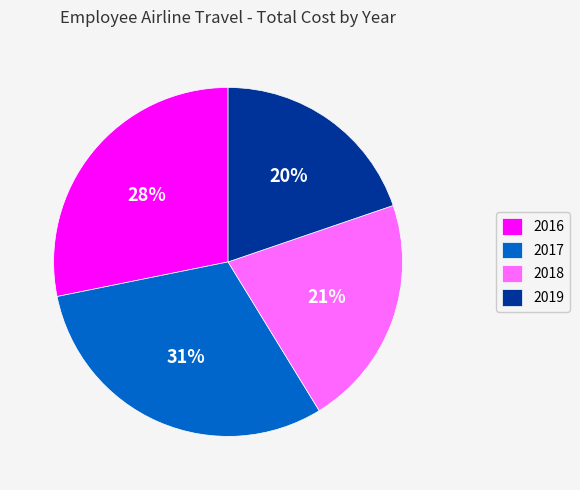

To the nearest percent, what portion does 2019 represent?

20%